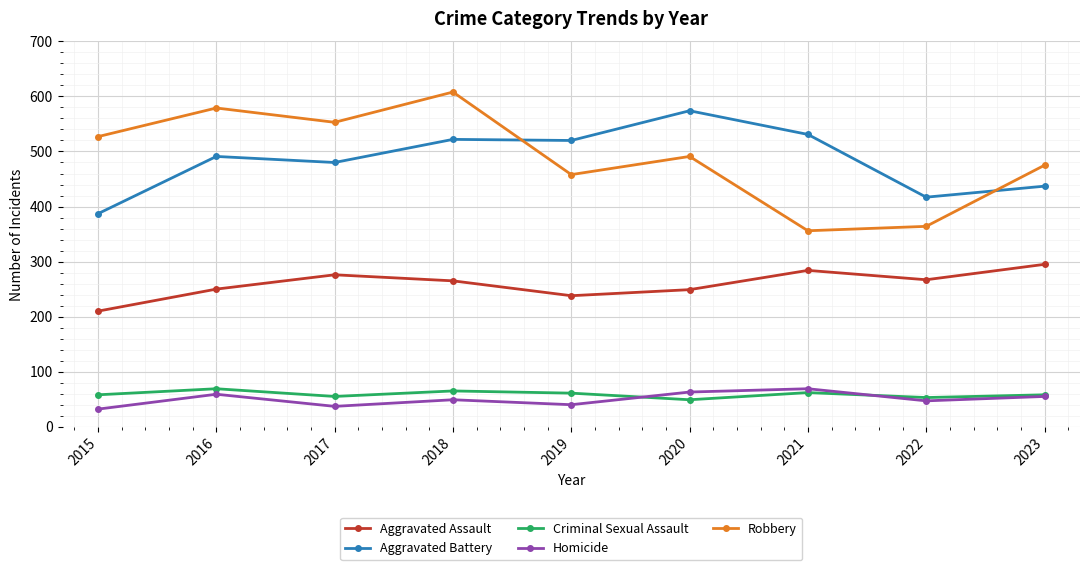

Where is Robbery nearest to the value 482?

2023